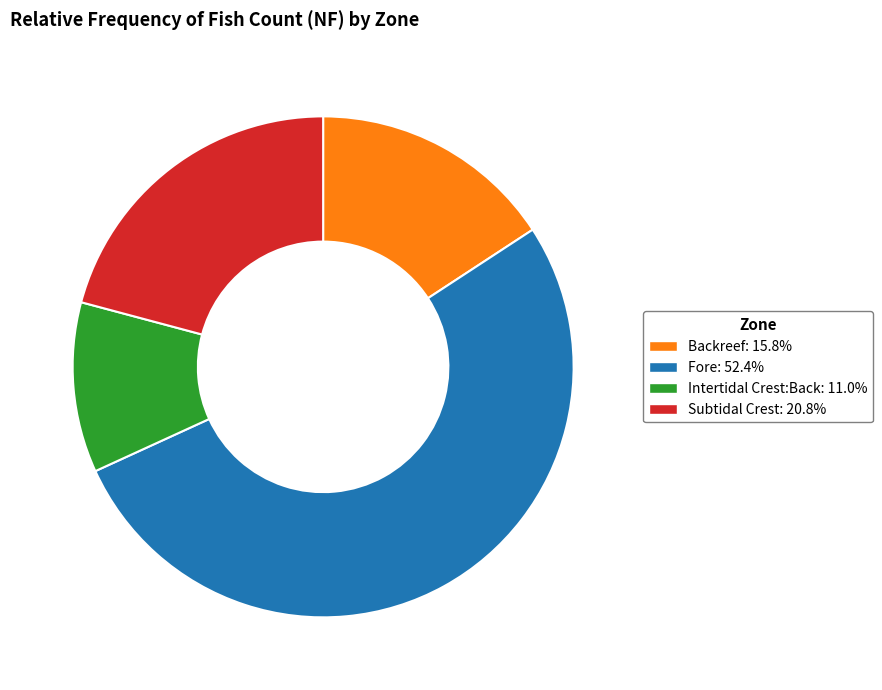

Do Backreef and Fore together represent more than half of the pie?

Yes